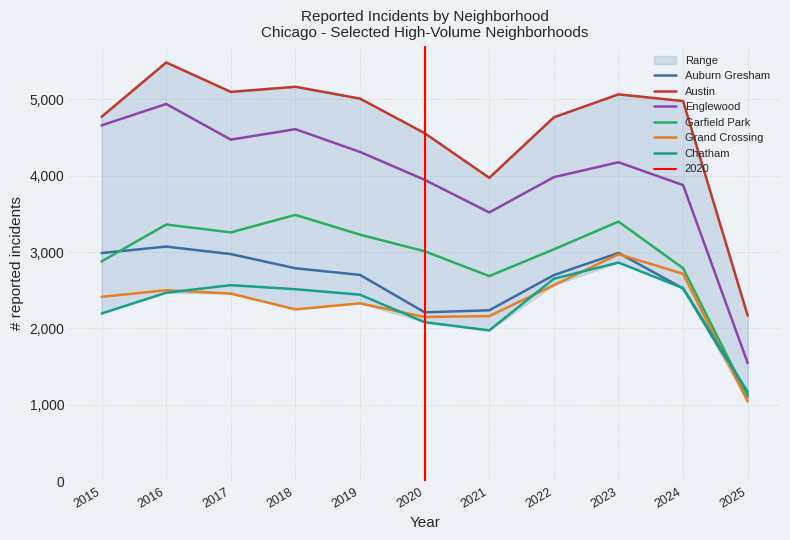

What is the value of the Chatham point at the 5th from the left?

2441